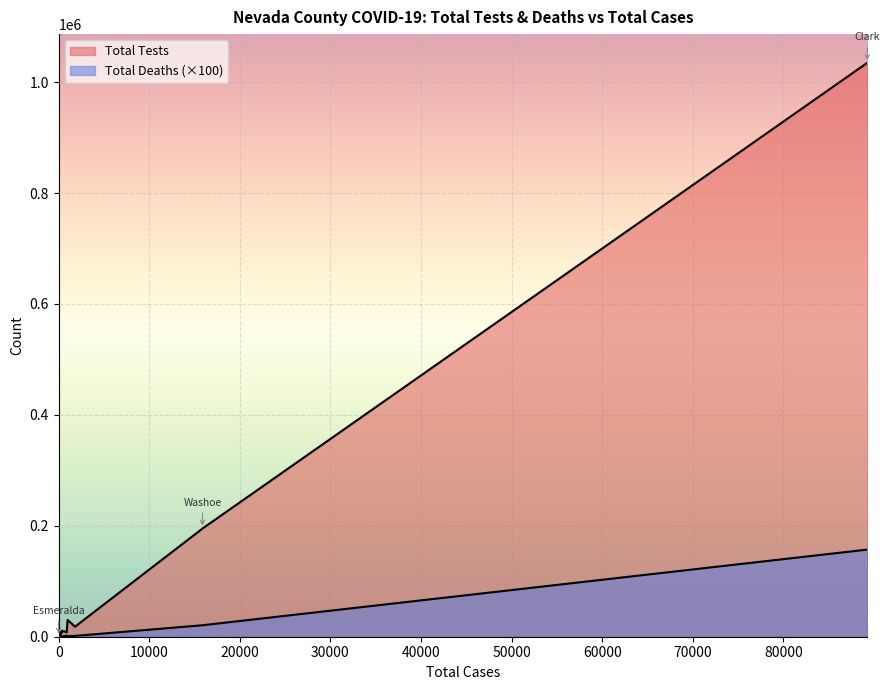

What value does the Total Tests series have at Humboldt?

3650